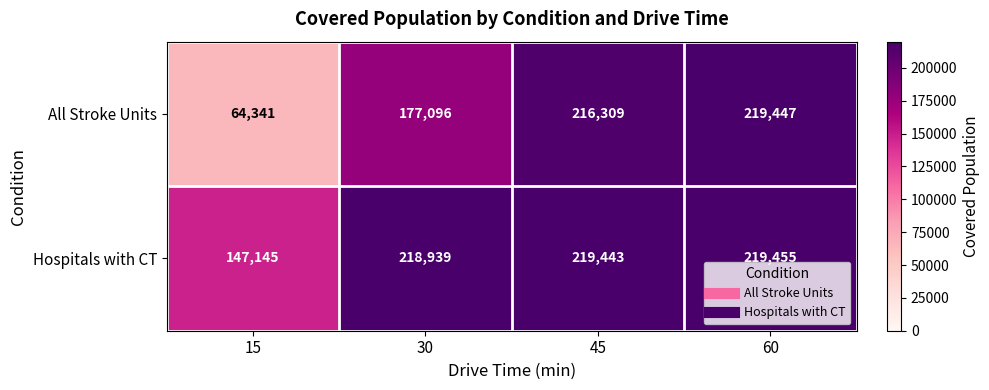

List the series in order of their peak value, lowest first.

All Stroke Units, Hospitals with CT